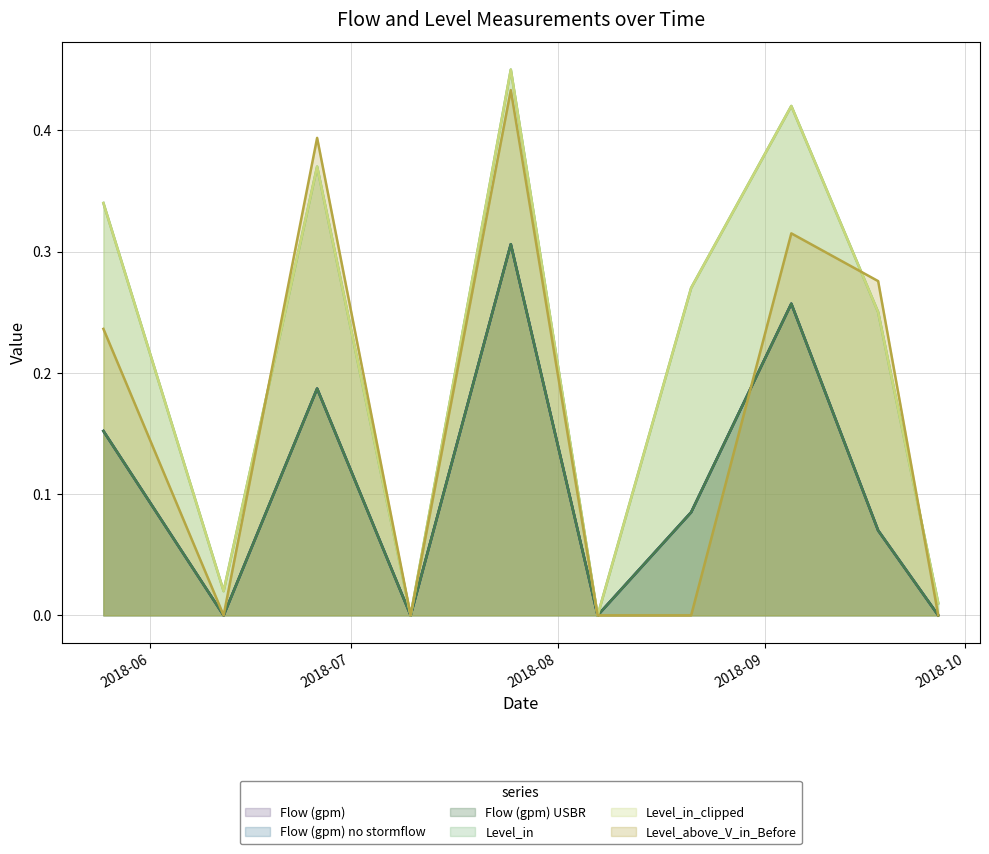

Which category has the lowest value in the Flow (gpm) USBR series?

2018-06-12